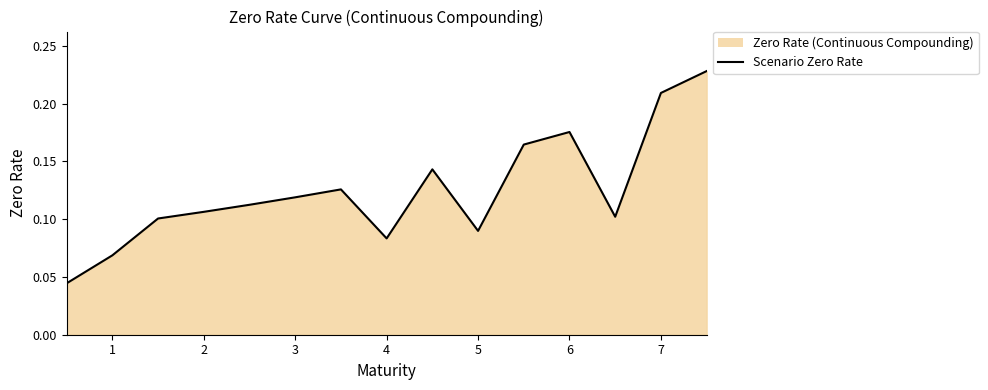

True or false: the data shows 0.0 at 5.

False